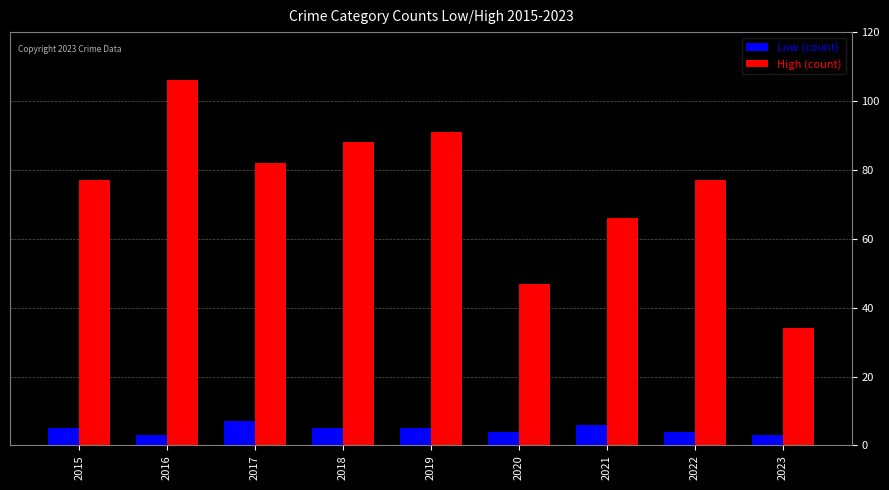

The High (count) series shows 47 at 2015. True or false?

False